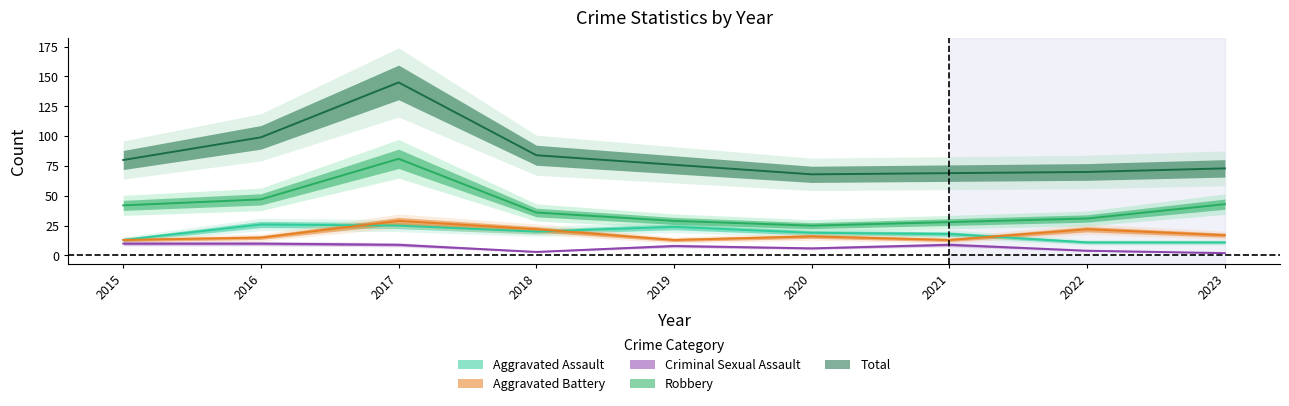

How many lines are shown in the chart?

5